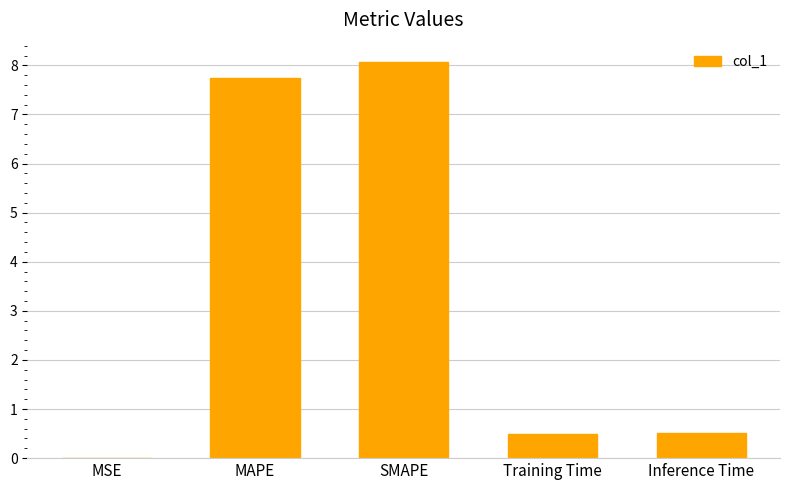

True or false: the data shows 8.1 at SMAPE.

True